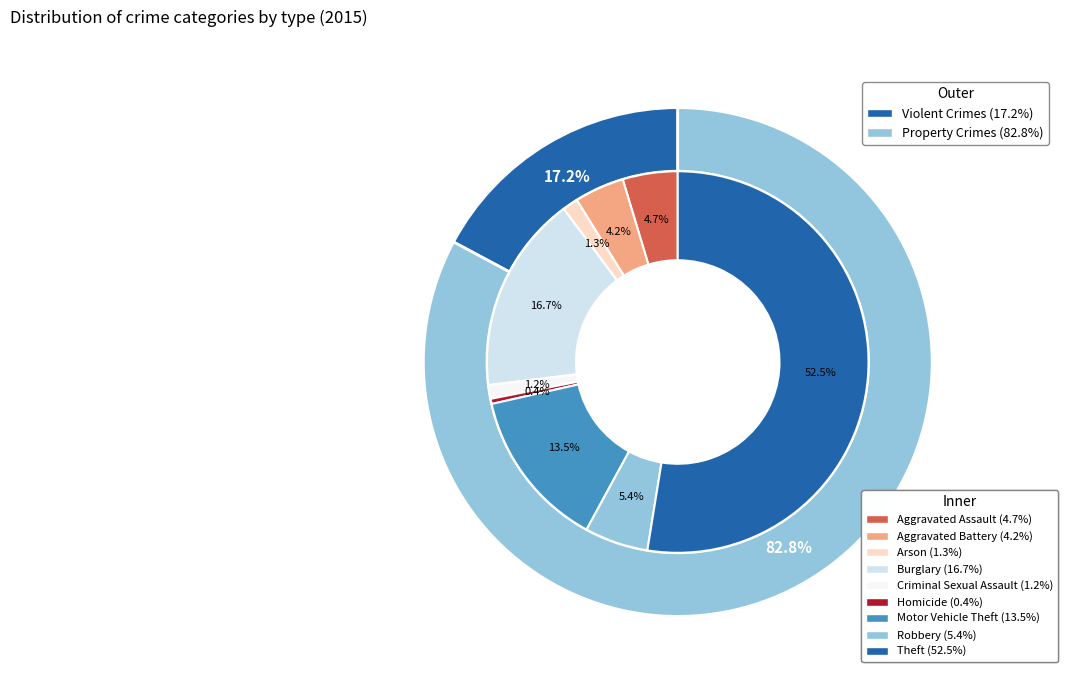

How many segments does this pie chart have?

9